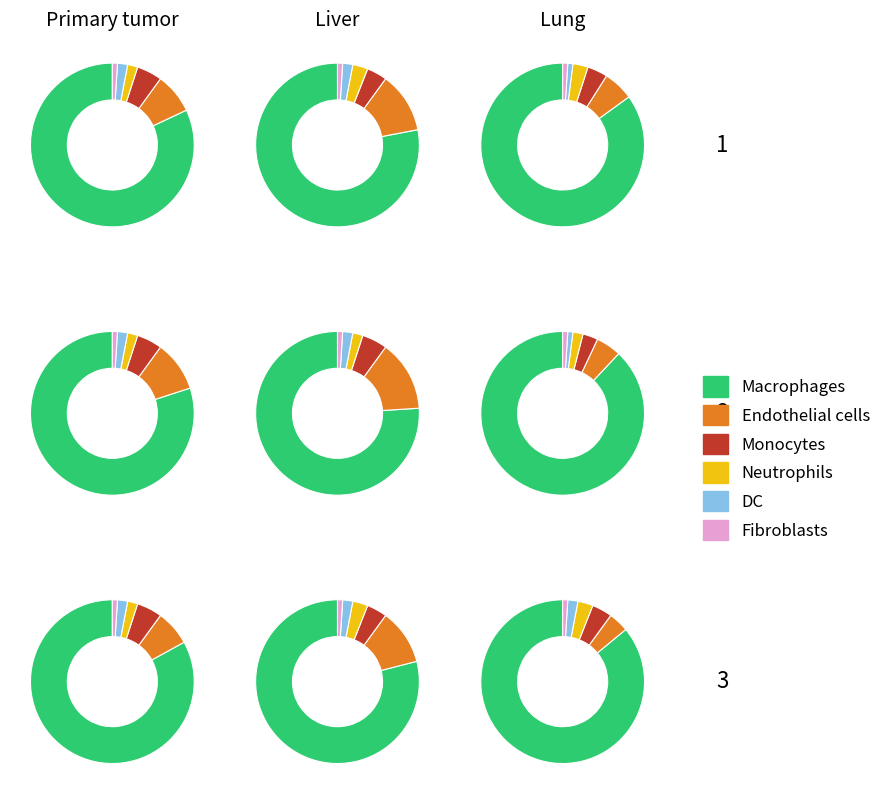

Is the sum of 3 and 1 greater than half?

No